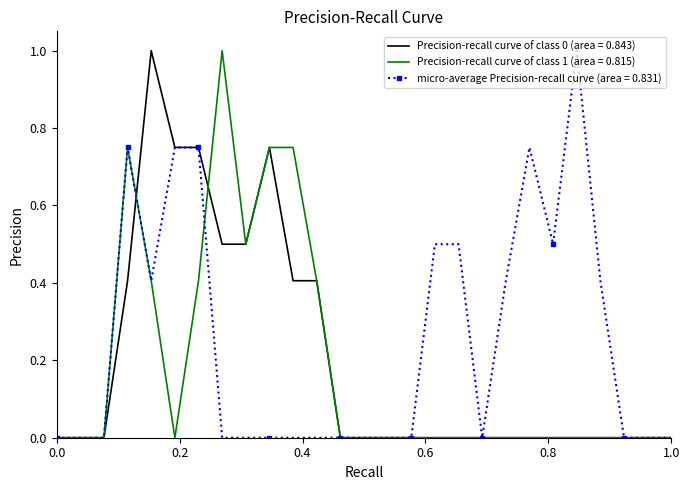

Which series has the largest total across all categories?

micro-average Precision-recall curve (area = 0.831)